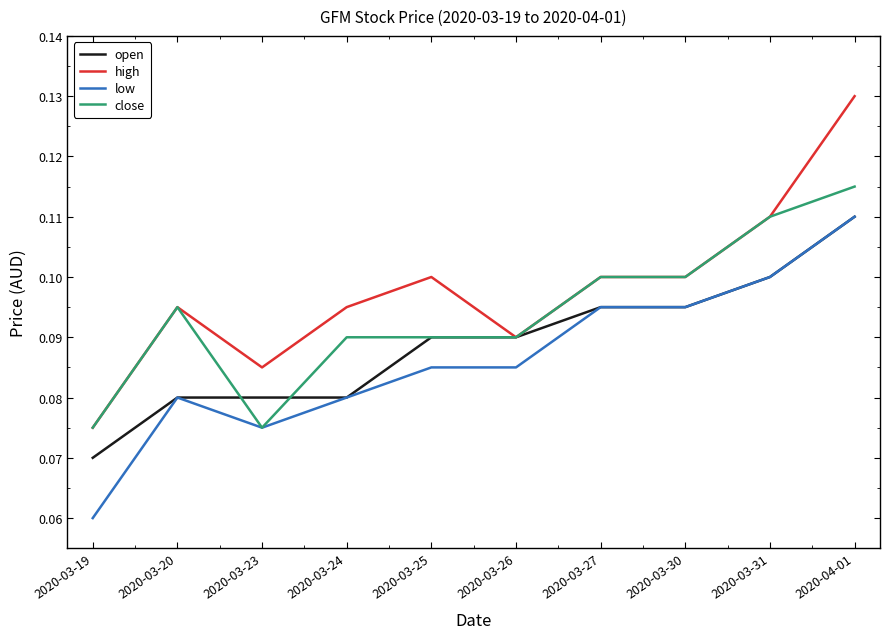

List the series in order of their overall mean, highest first.

high, close, open, low